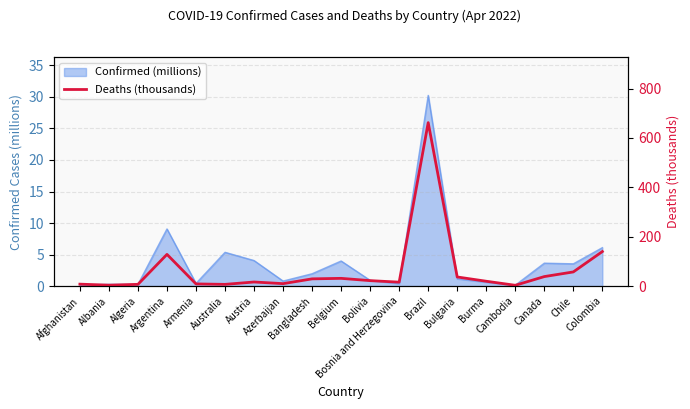

Does the chart display data point markers on the line(s)?

No